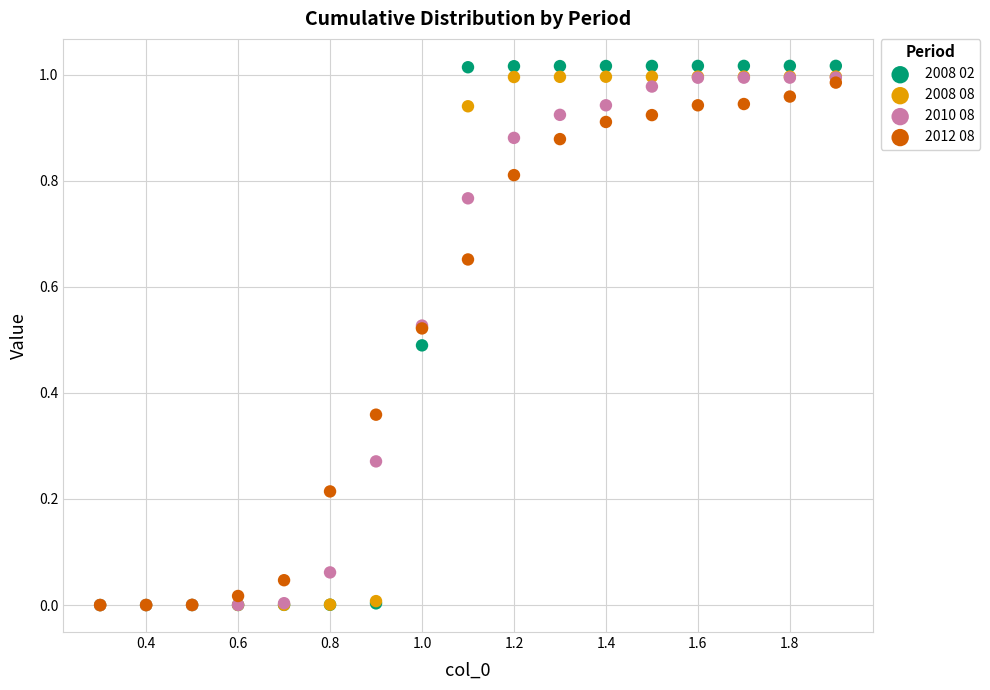

What are all the series names shown in the legend?

2008 02, 2008 08, 2010 08, 2012 08